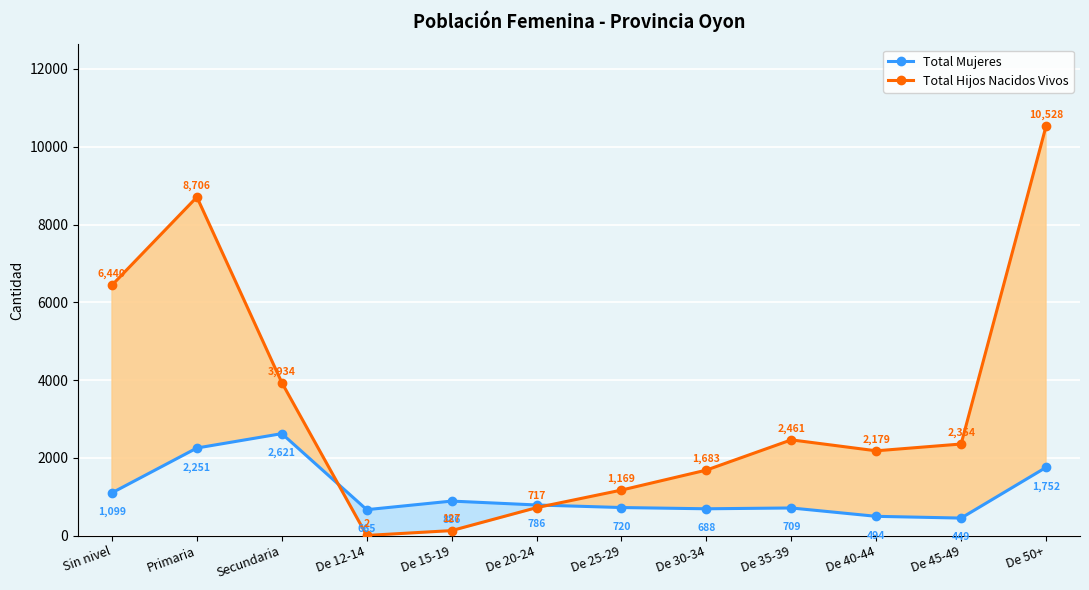

Which series ends up on top after the final intersection of Total Mujeres and Total Hijos Nacidos Vivos?

Total Hijos Nacidos Vivos